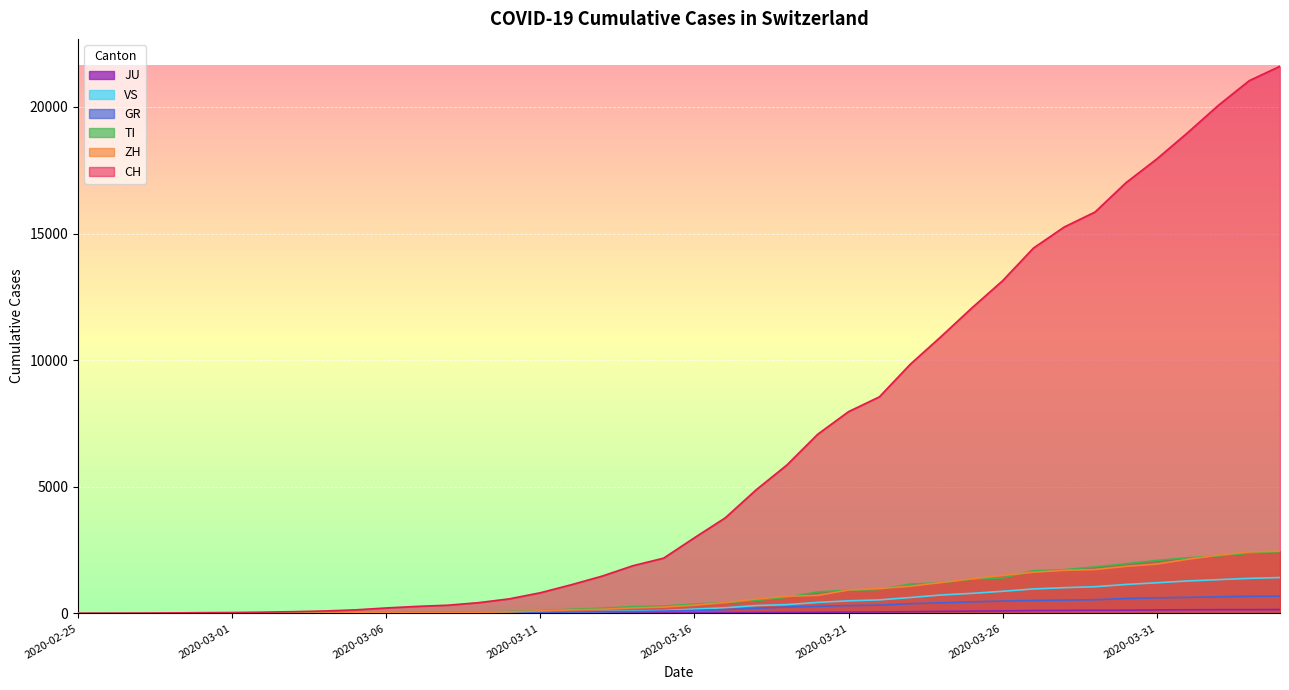

Which has a higher value, 2020-03-09 or 2020-04-03?

2020-04-03